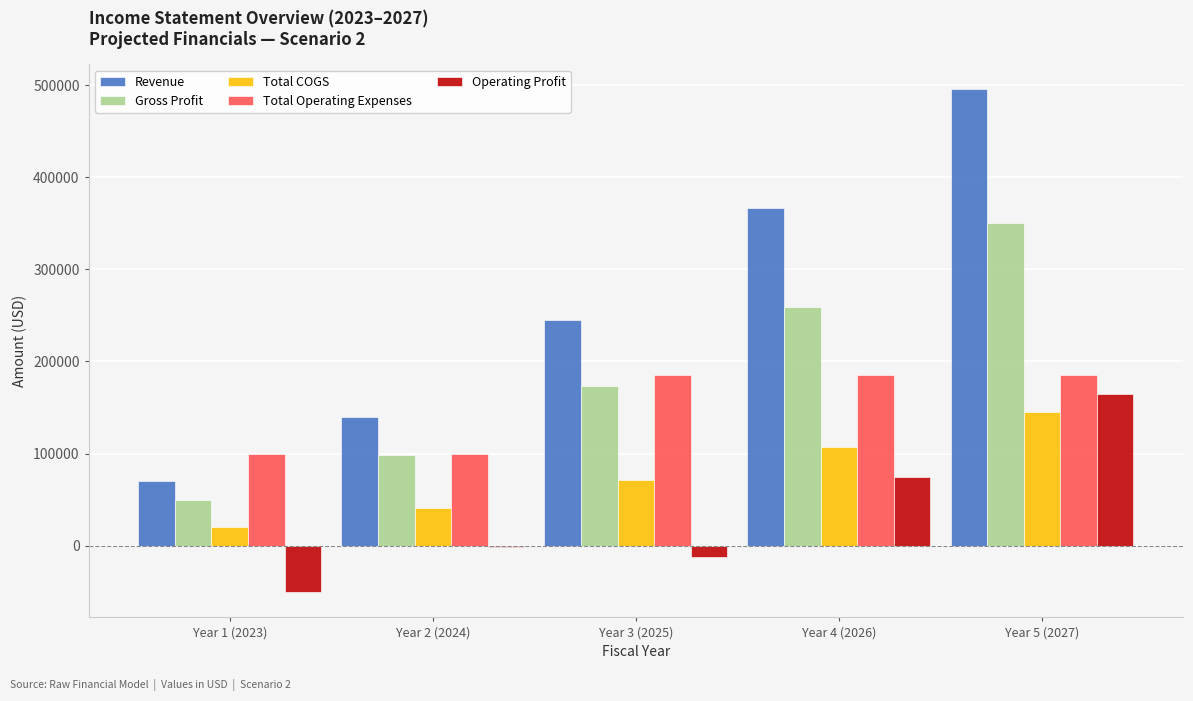

Between Year 1 (2023) and Year 2 (2024), which series saw the biggest shift?

Revenue